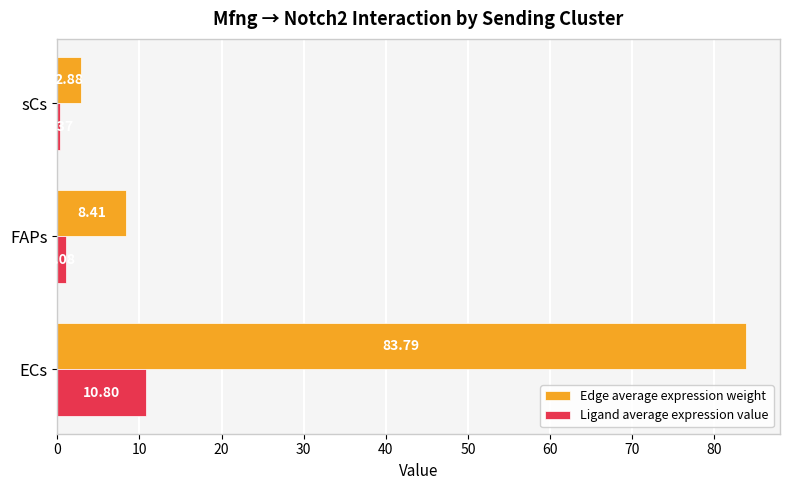

Count the number of categories in the chart.

3